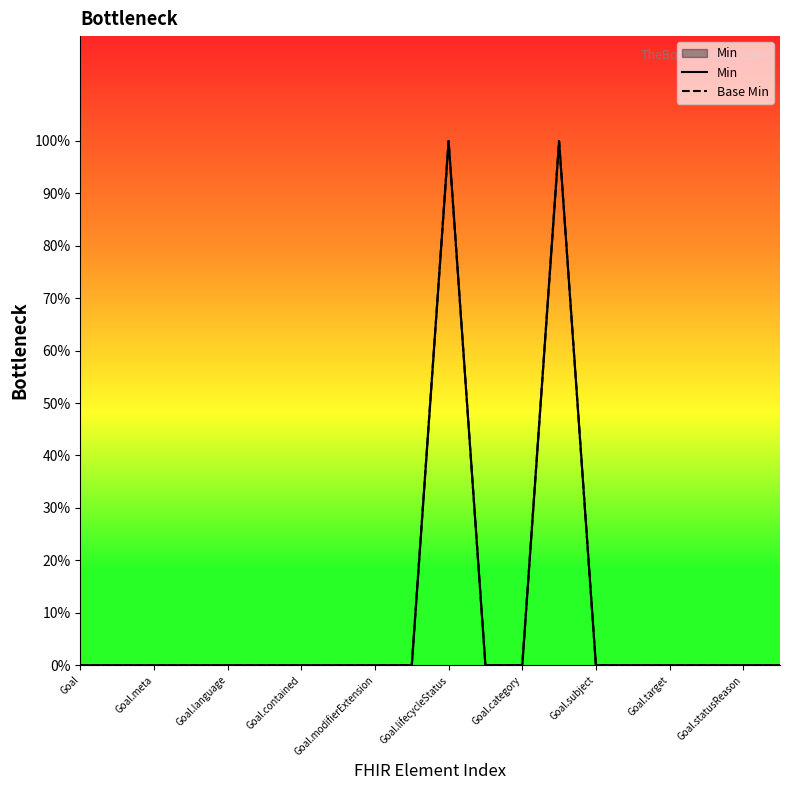

What are all the series names shown in the legend?

Min, Base Min